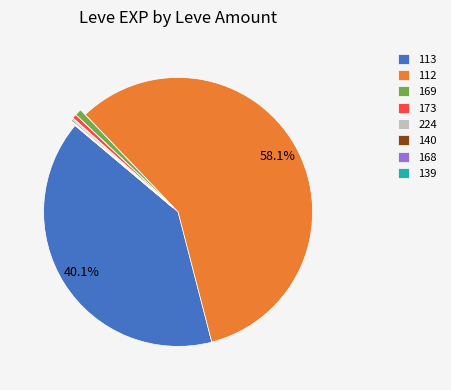

Does any single category account for the majority?

Yes